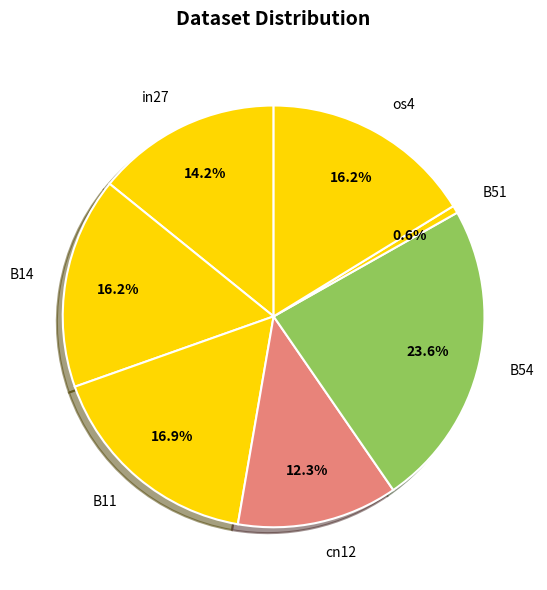

Is cn12 the majority of the pie?

No